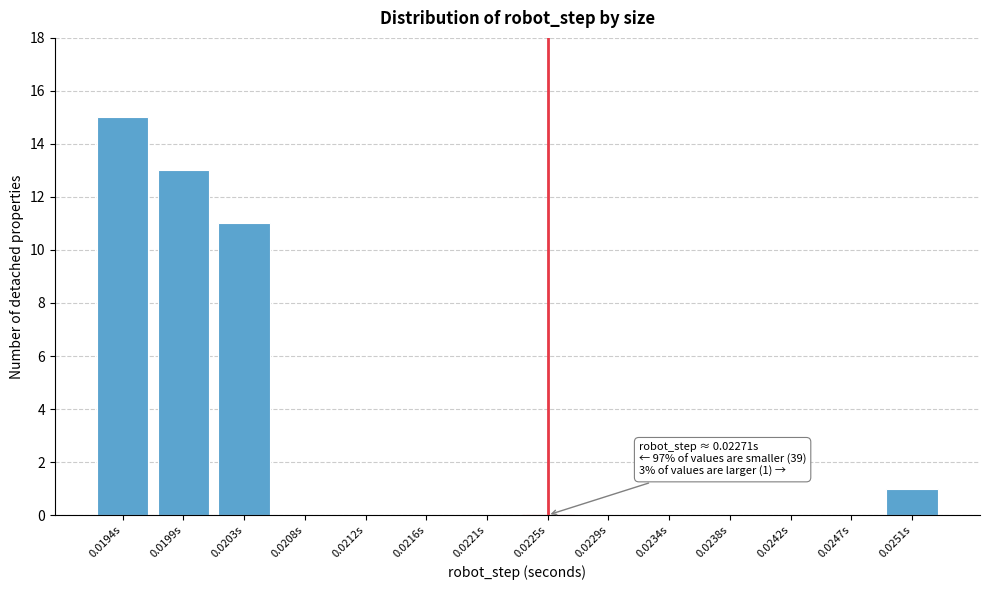

Reading right to left, transcribe all the data shown in this chart.

0.0251s=1	0.0247s=0	0.0242s=0	0.0238s=0	0.0234s=0	0.0229s=0	0.0225s=0	0.0221s=0	0.0216s=0	0.0212s=0	0.0208s=0	0.0203s=11	0.0199s=13	0.0194s=15